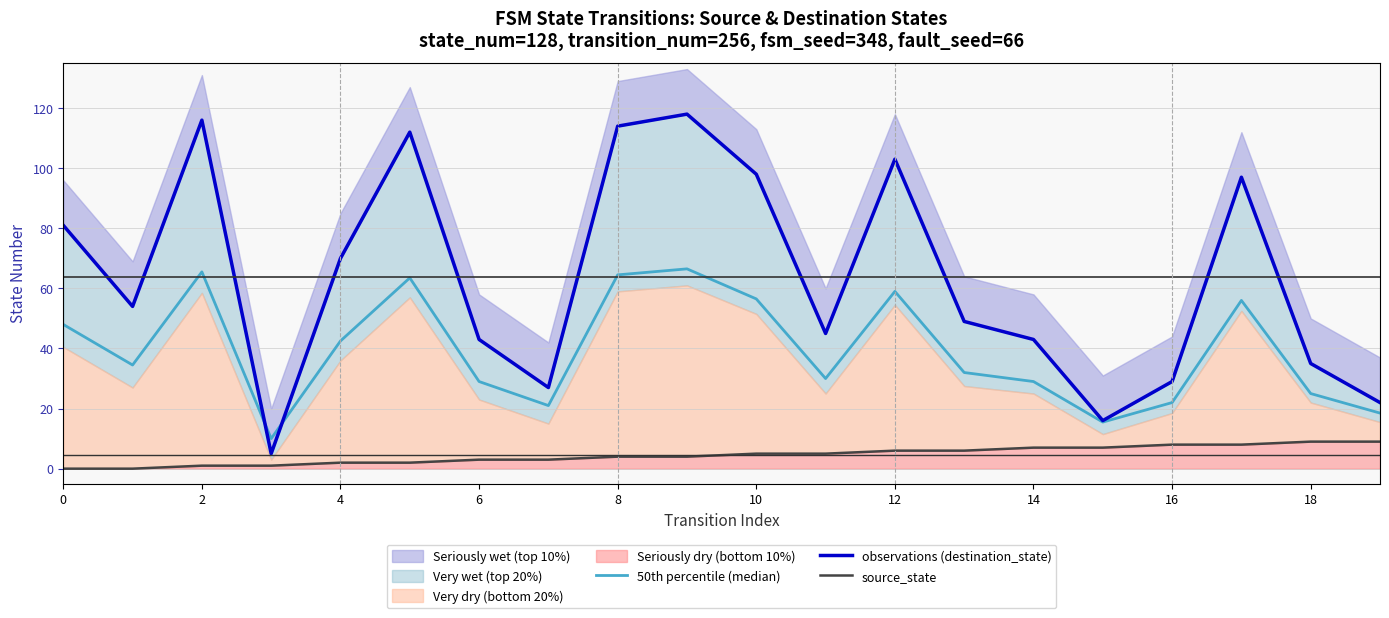

Is the value of source_state at 8 greater than the value of observations (destination_state) at 12?

No